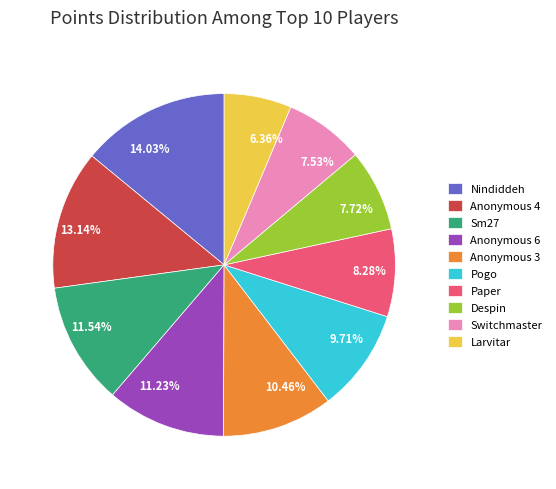

Approximately how many times larger is the value at Anonymous 4 compared to Anonymous 6?

1.2